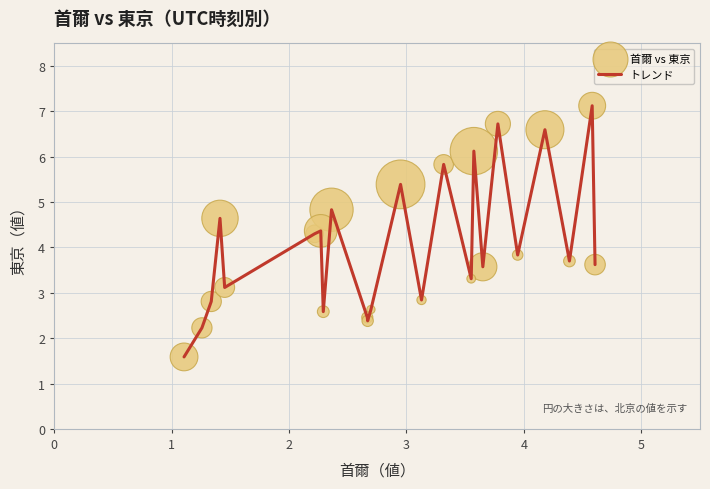

What is the difference between the maximum and minimum values?

5.5